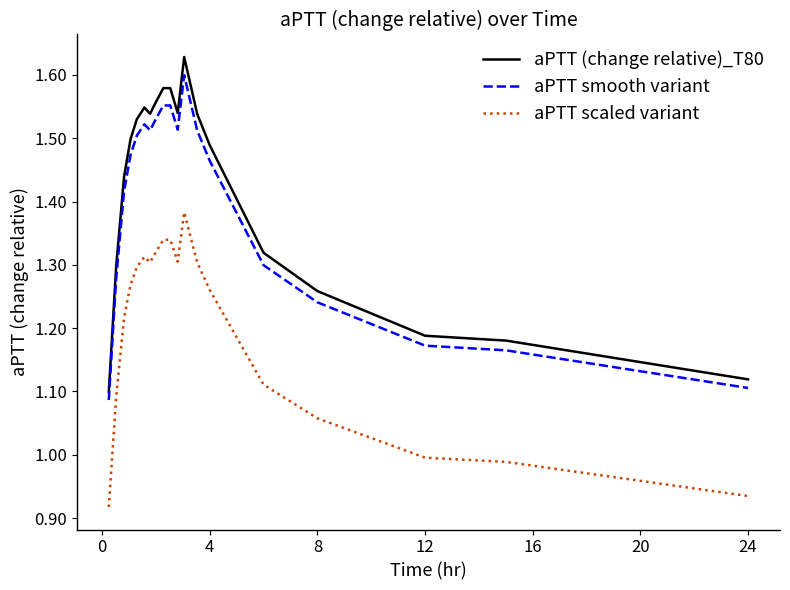

What is the difference between the maximum and minimum values in the aPTT scaled variant series?

0.5